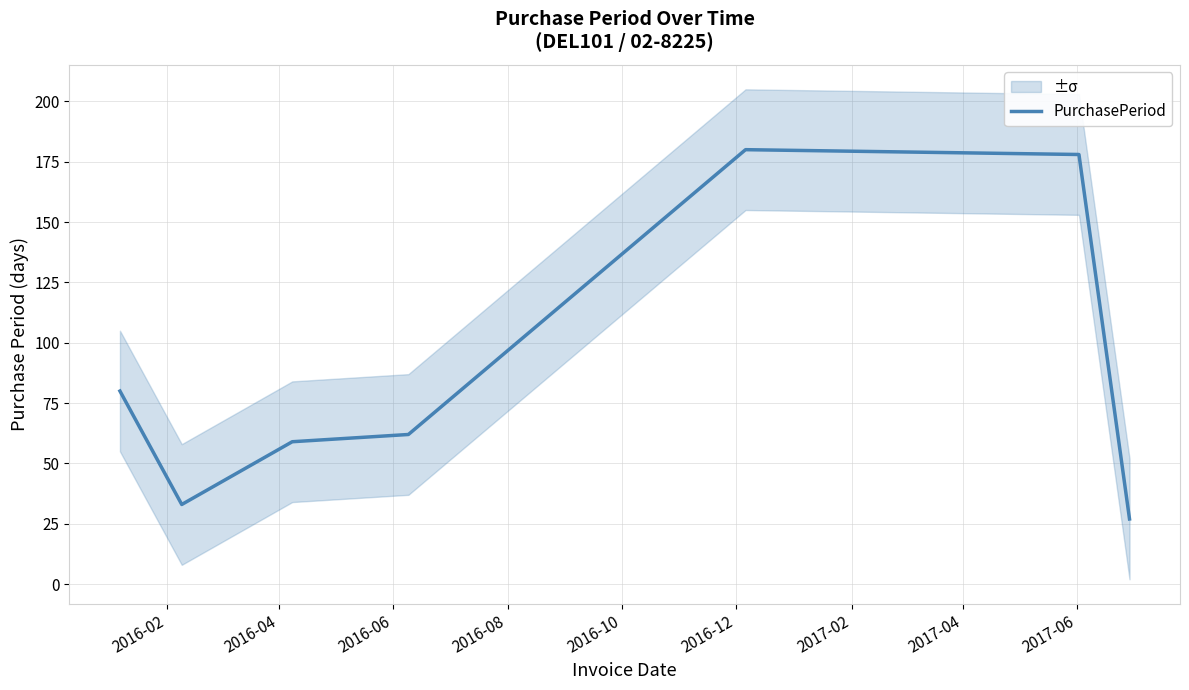

Reading left to right, list all the values displayed in this chart.

80	33	59	62	180	178	27